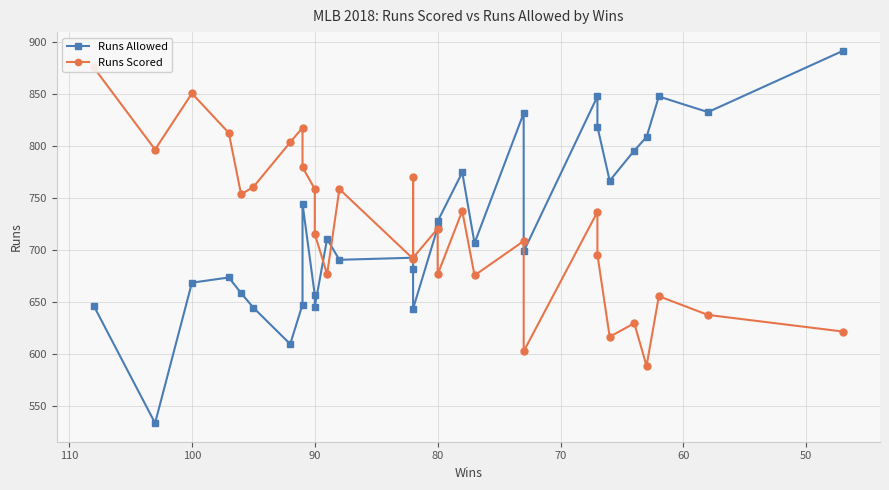

What is the minimum value for Runs Scored?

589